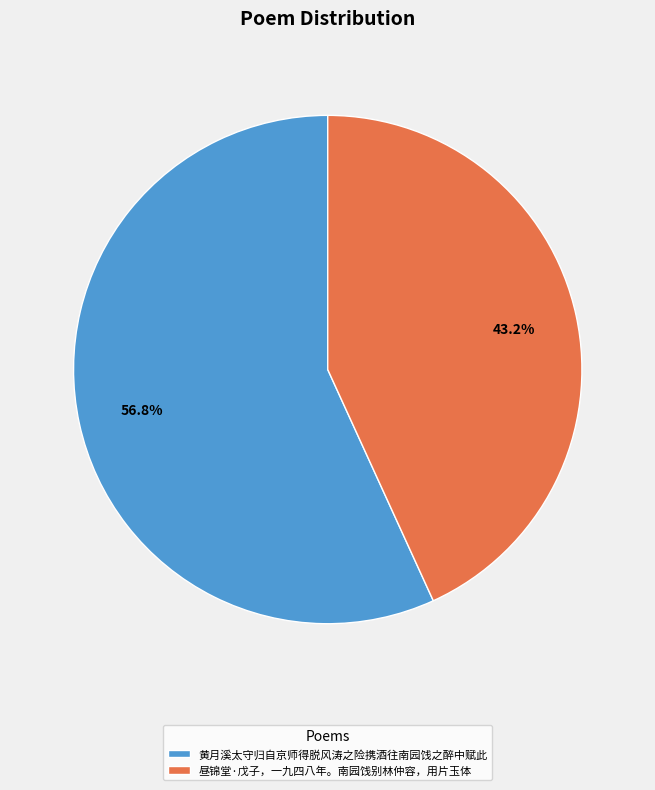

Which slice is the smallest?

昼锦堂·戊子，一九四八年。南园饯别林仲容，用片玉体